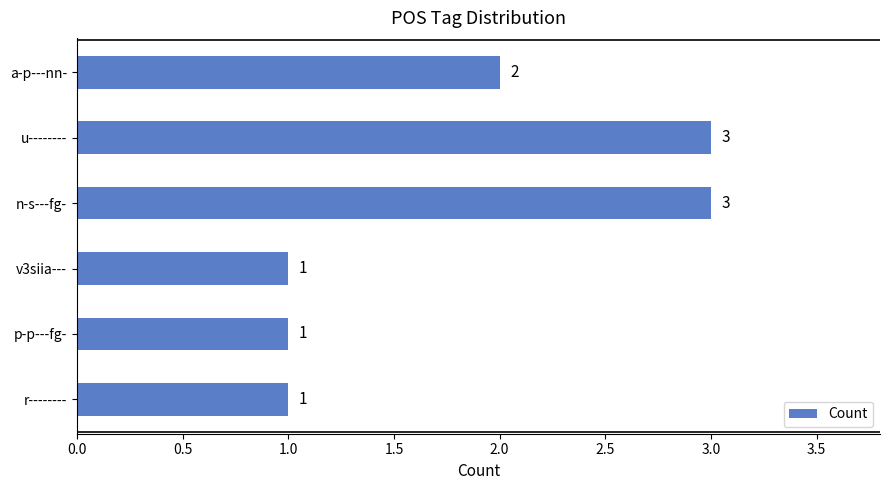

Is it true that the value at u-------- is 2?

False